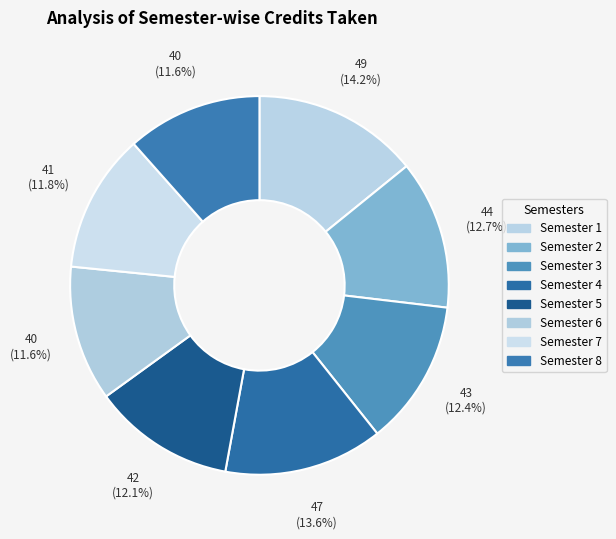

The Semester 8 slice represents 12% of the pie. True or false?

True